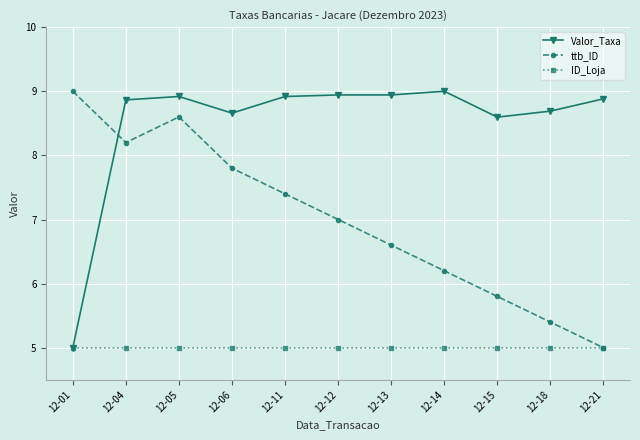

Count the number of data series in this chart.

3